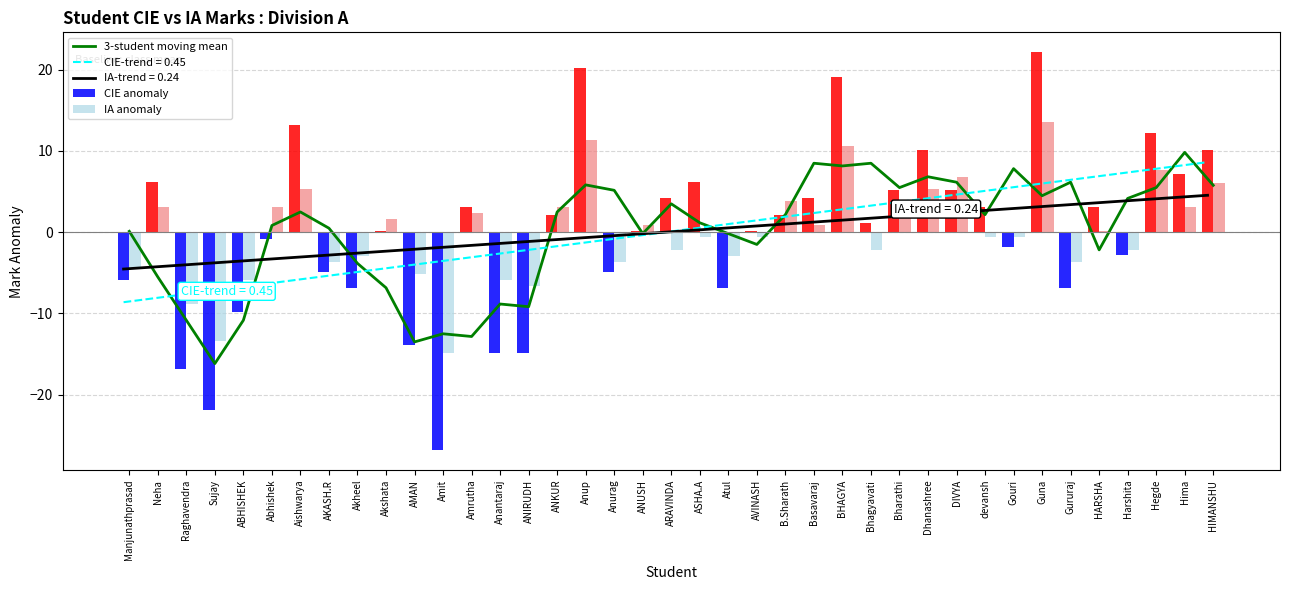

What is the label of the 8th bar from the left?

AKASH.R